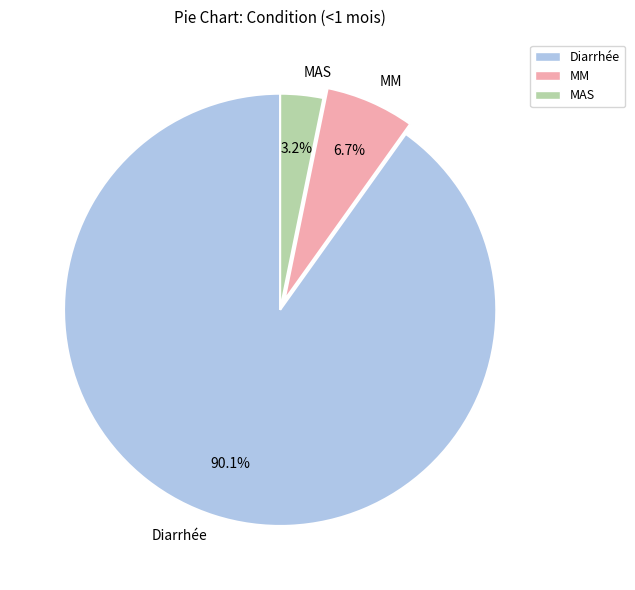

To the nearest percent, what portion does MAS represent?

3%